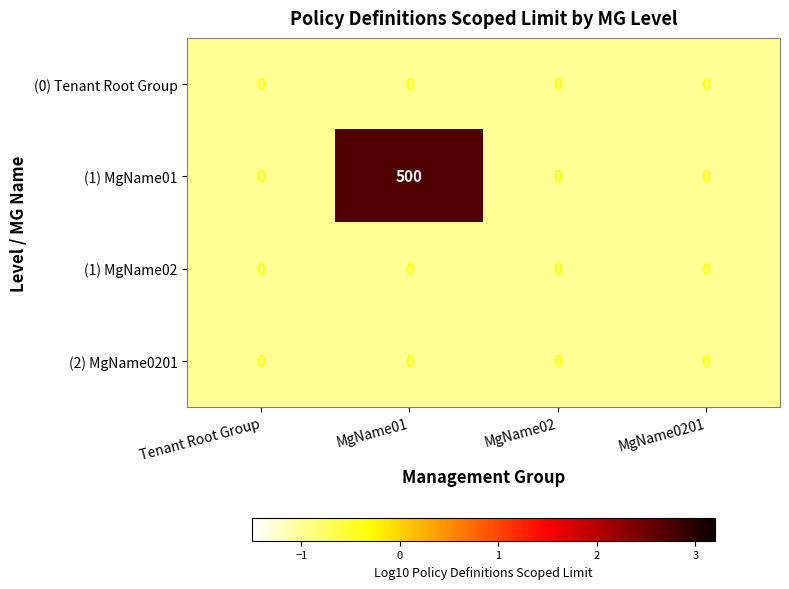

Count the number of data series in this chart.

4